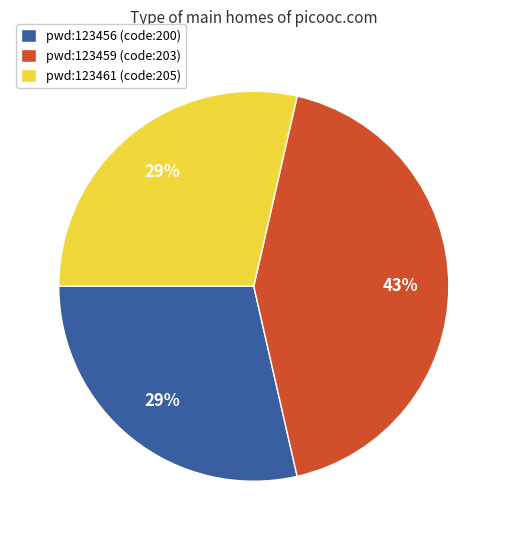

Is there any slice that represents more than half of the pie?

No